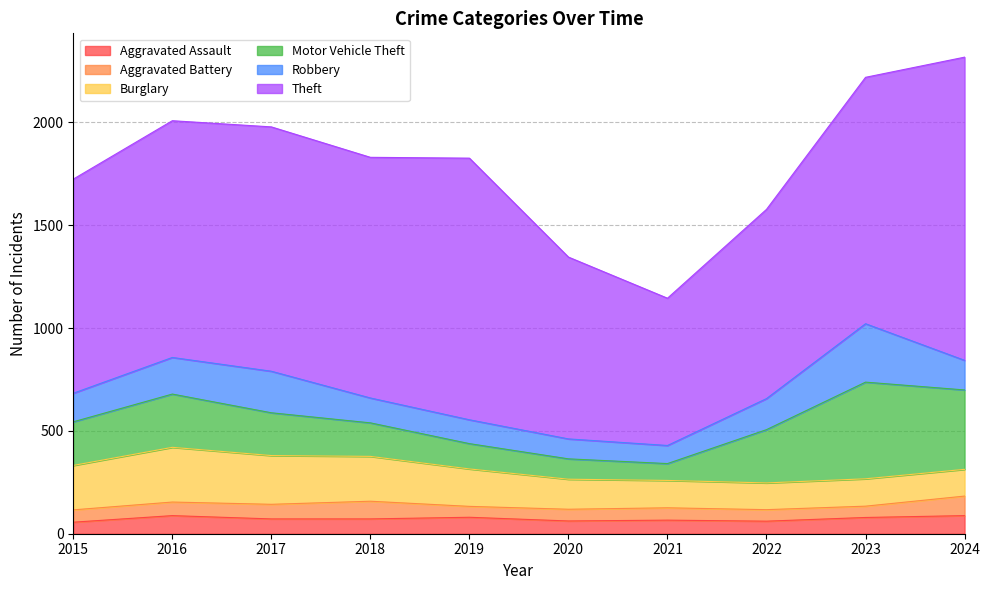

True or false: Burglary has a value of 130 at 2022.

True